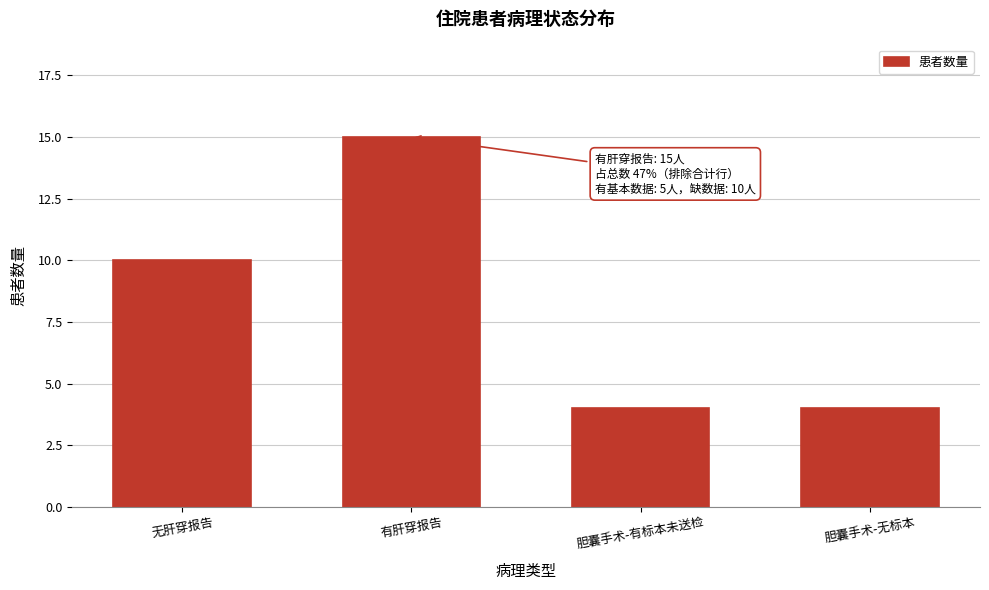

Reading right to left, transcribe all the data shown in this chart.

胆囊手术-无标本=4	胆囊手术-有标本未送检=4	有肝穿报告=15	无肝穿报告=10